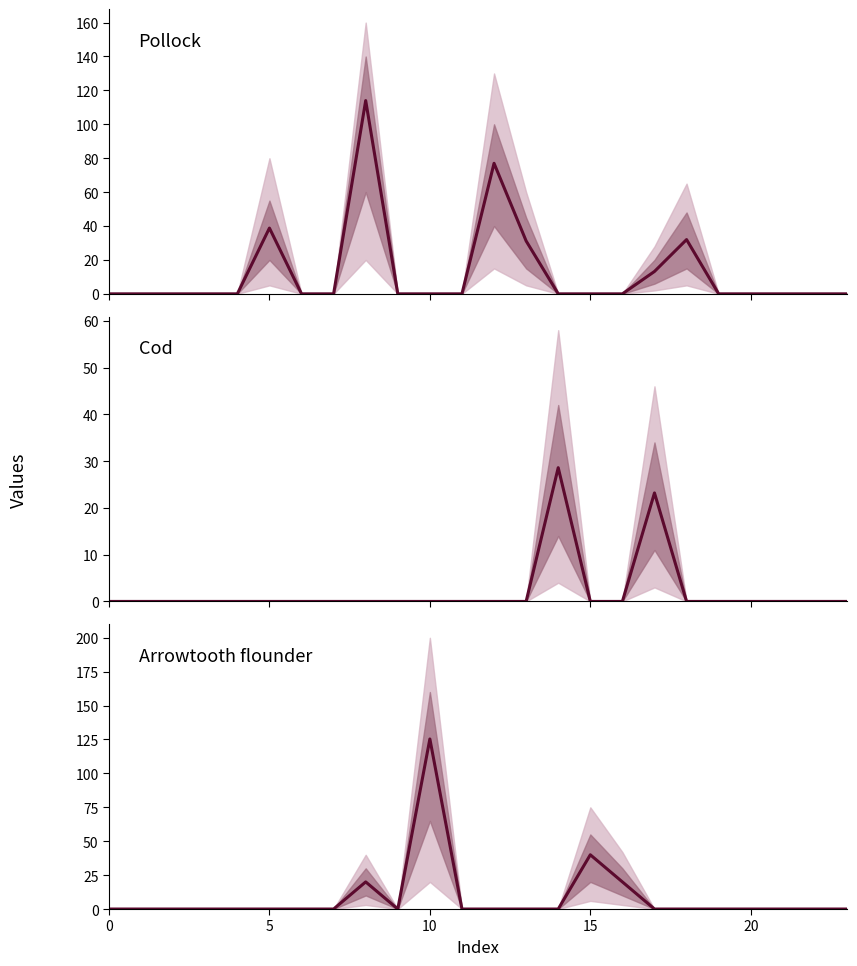

True or false: Arrowtooth flounder has more than 1 interior local peaks.

True